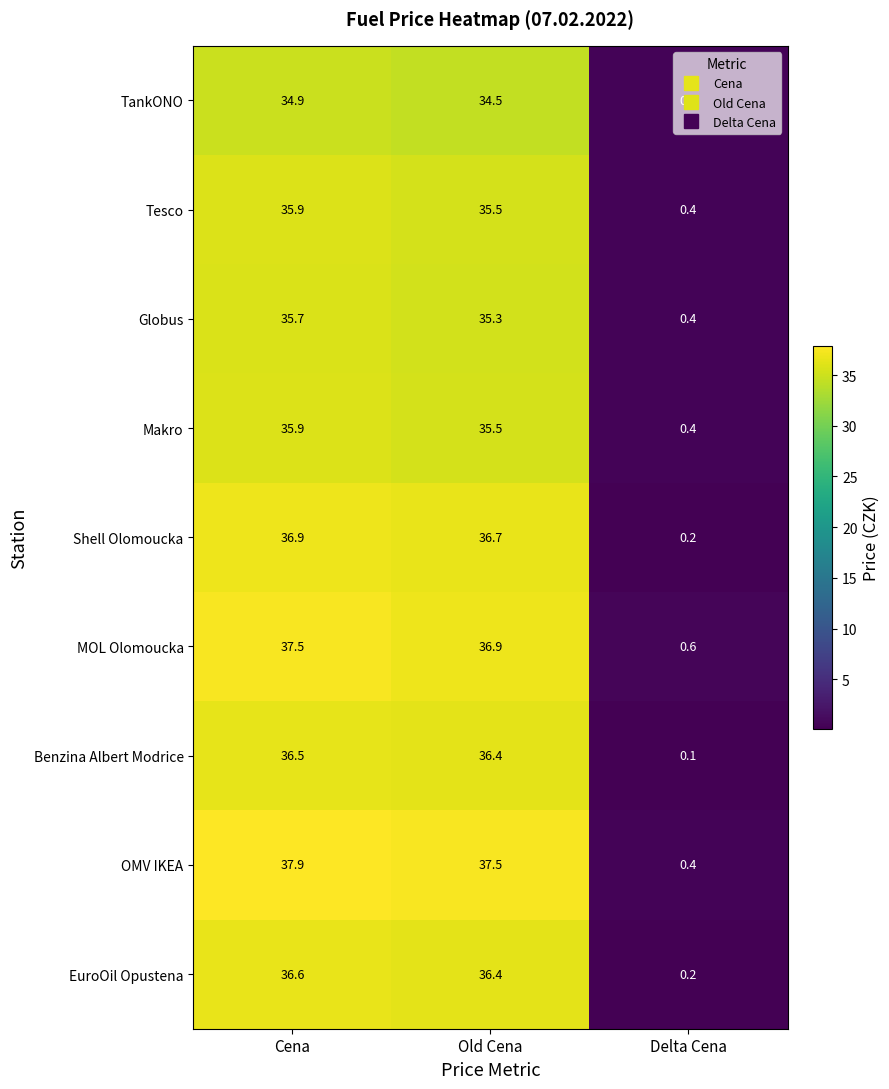

Where is Shell Olomoucka nearest to the value 18?

Delta Cena